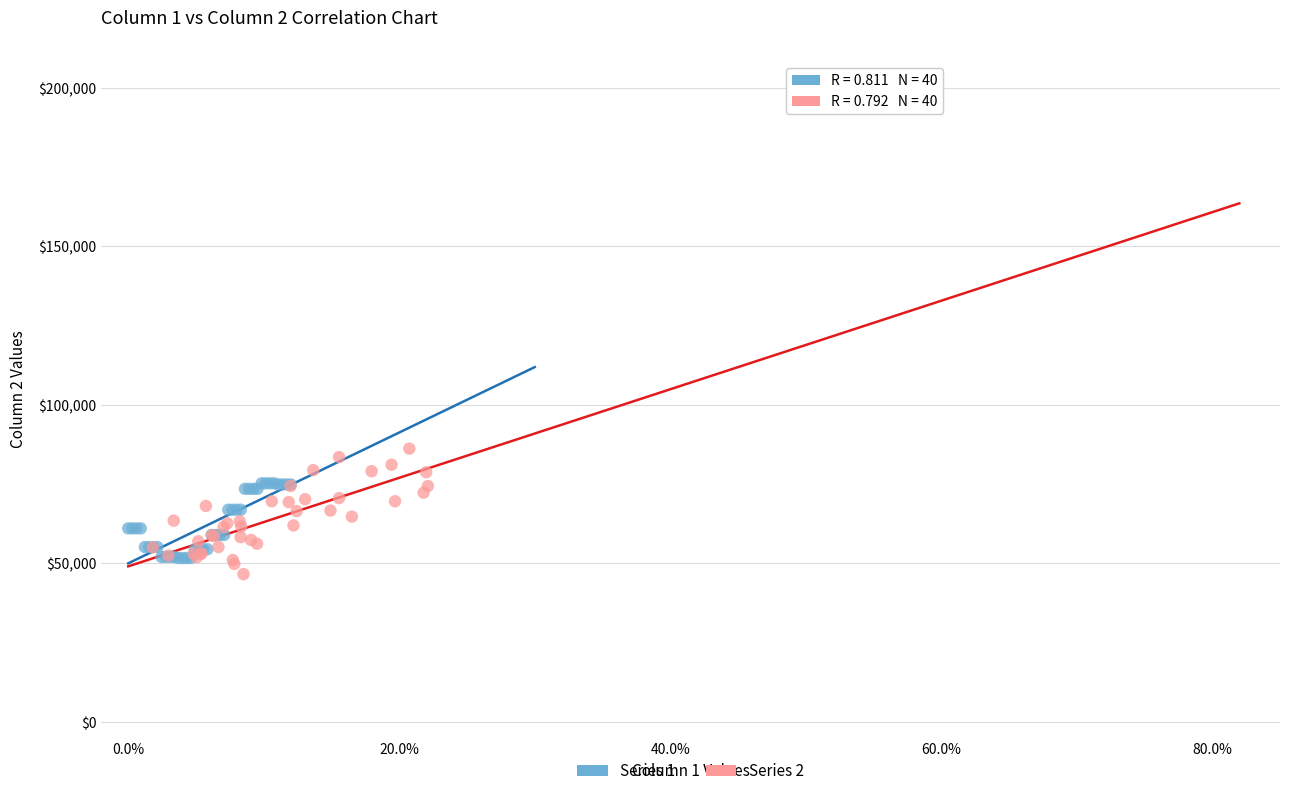

Which series has the widest spread of Y values?

Series 2